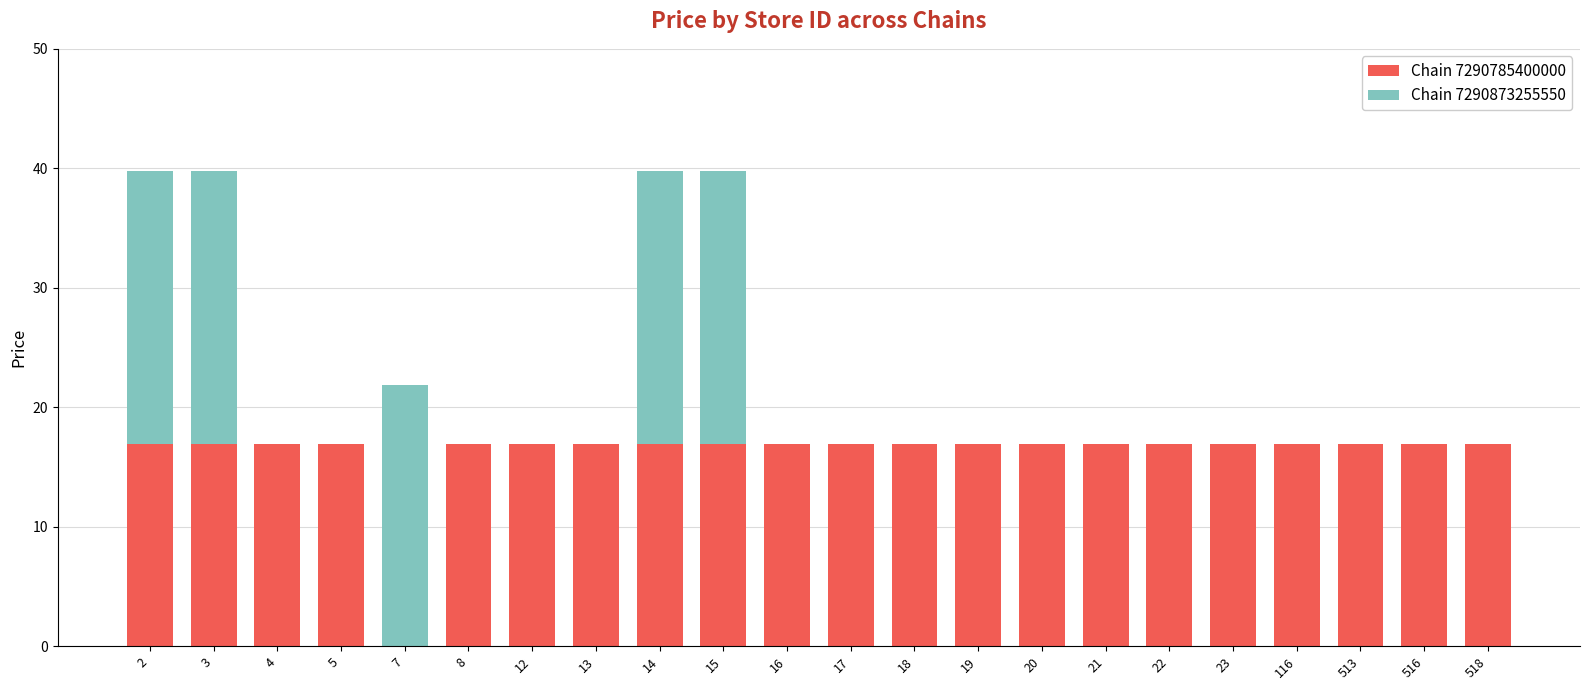

What is the sum of all Chain 7290785400000 values?

354.9